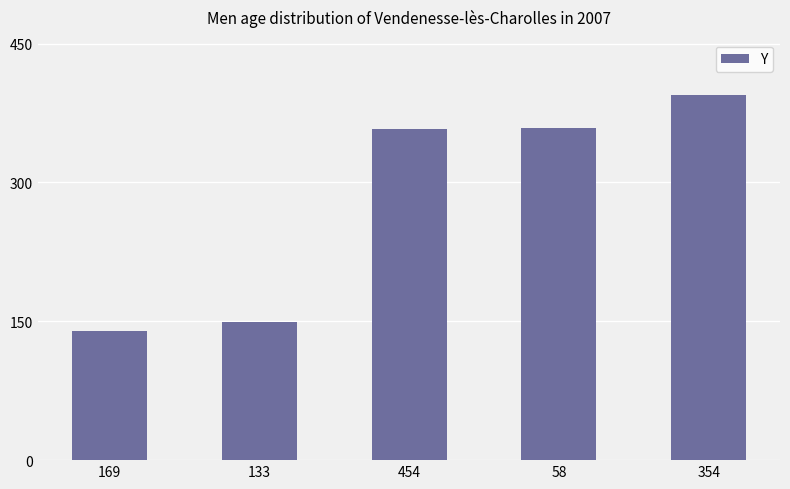

Are the bars horizontal?

No